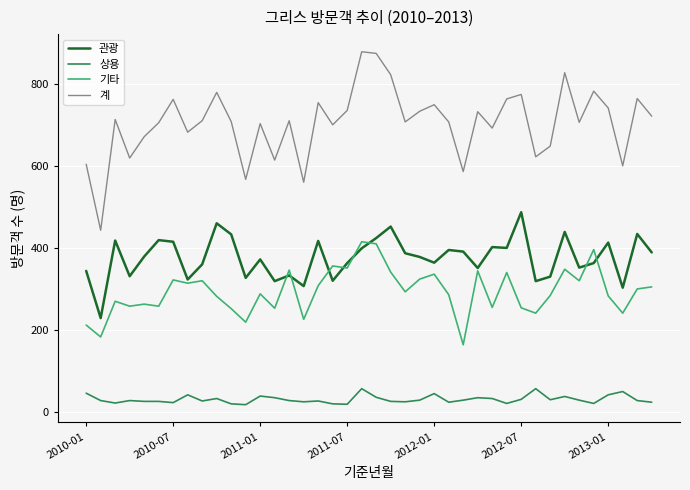

Rank the series by their maximum value, from highest to lowest.

계, 관광, 기타, 상용